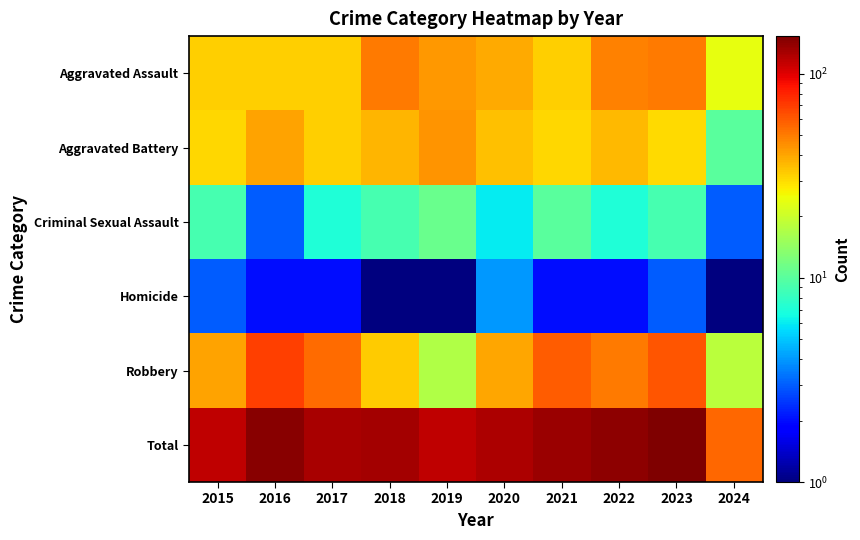

Reading left to right, list all the values displayed in this chart.

Aggravated Assault: 2015=32.0	2016=32.0	2017=32.0	2018=50.0	2019=43.0	2020=39.0	2021=32.0	2022=48.0	2023=50.0	2024=24.0
Aggravated Battery: 2015=31.0	2016=41.0	2017=32.0	2018=37.0	2019=44.0	2020=35.0	2021=31.0	2022=36.0	2023=30.0	2024=10.0
Criminal Sexual Assault: 2015=9.0	2016=3.0	2017=7.0	2018=9.0	2019=11.0	2020=6.0	2021=10.0	2022=7.0	2023=9.0	2024=3.0
Homicide: 2015=3.0	2016=2.0	2017=2.0	2018=0.5	2019=0.5	2020=4.0	2021=2.0	2022=2.0	2023=3.0	2024=1.0
Robbery: 2015=41.0	2016=69.0	2017=55.0	2018=33.0	2019=17.0	2020=40.0	2021=59.0	2022=50.0	2023=61.0	2024=18.0
Total: 2015=116.0	2016=147.0	2017=128.0	2018=129.0	2019=115.0	2020=124.0	2021=134.0	2022=143.0	2023=153.0	2024=56.0